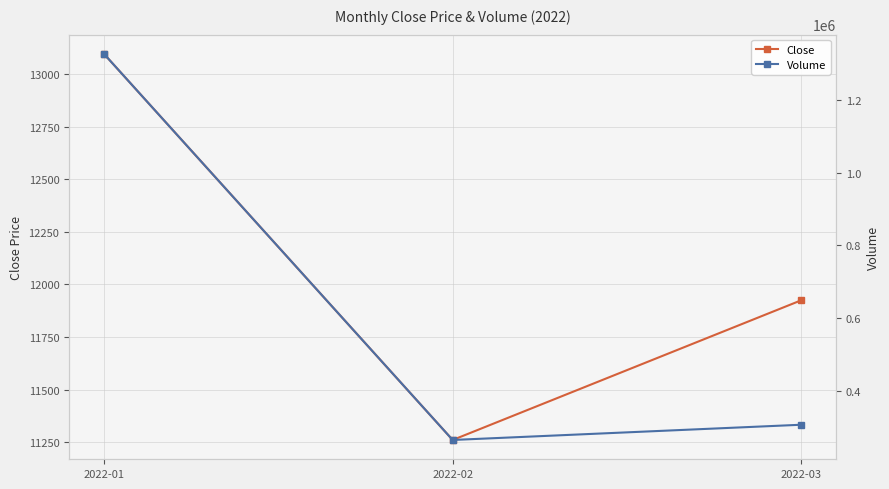

Rank the categories by Close value from highest to lowest.

2022-01, 2022-03, 2022-02